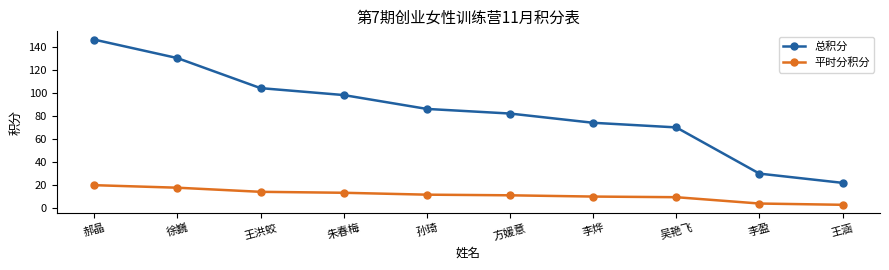

List the series in order of their overall mean, highest first.

总积分, 平时分积分